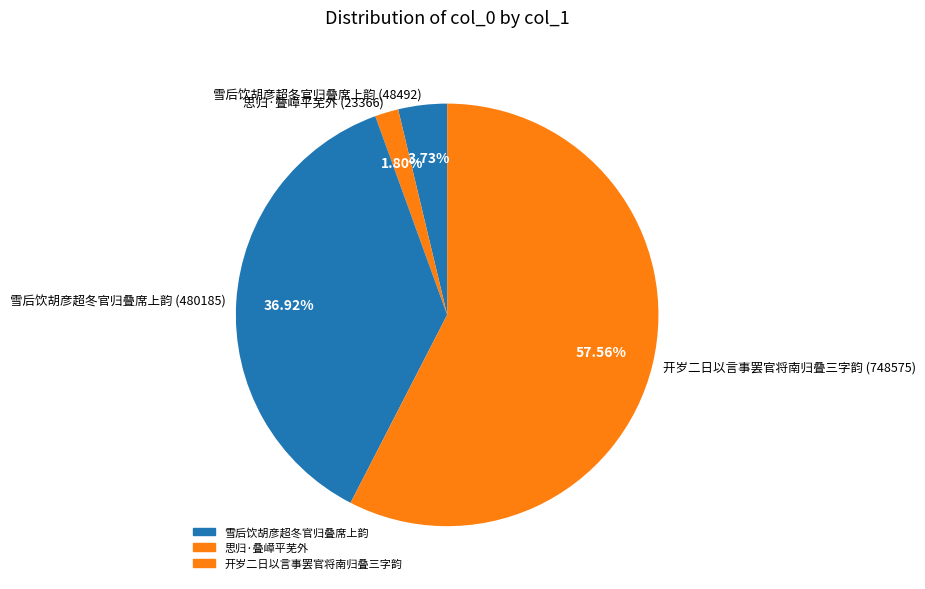

Do 雪后饮胡彦超冬官归叠席上韵 (48492) and 思归·叠嶂平芜外 (23366) together represent more than half of the pie?

No